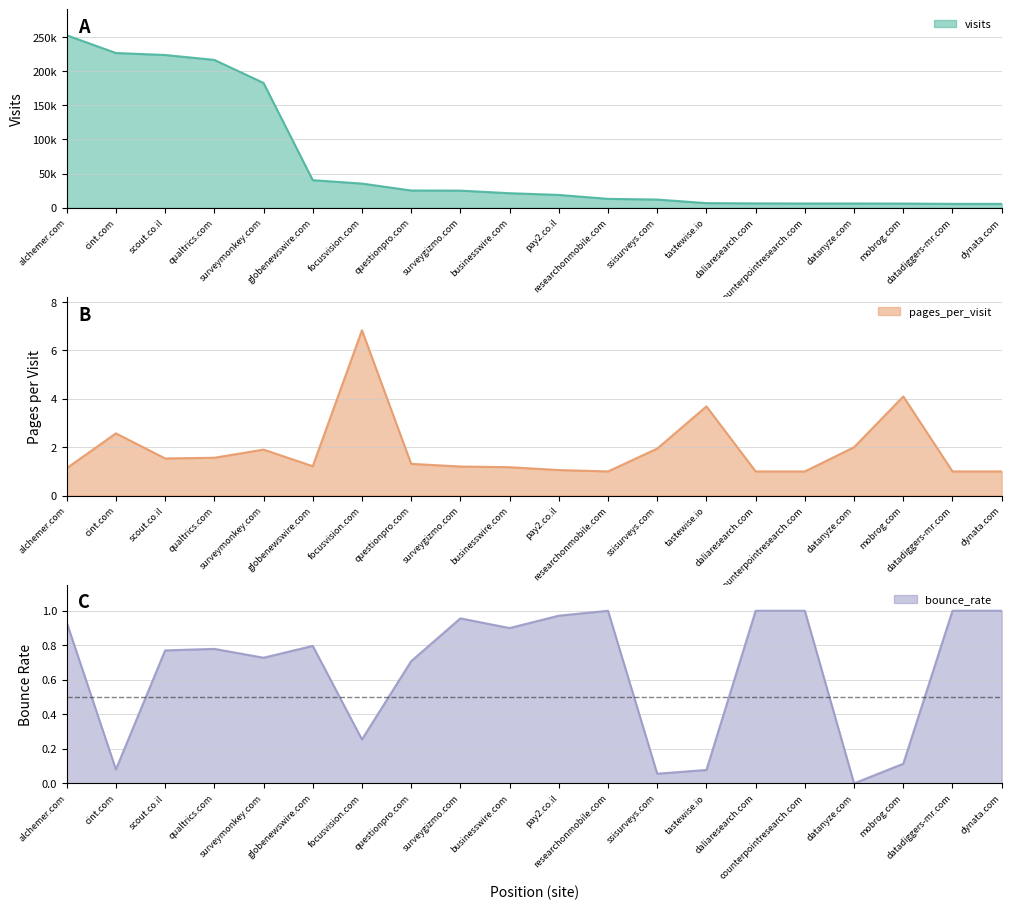

What is the value of the visits point at the 1st from the left?

252508.0